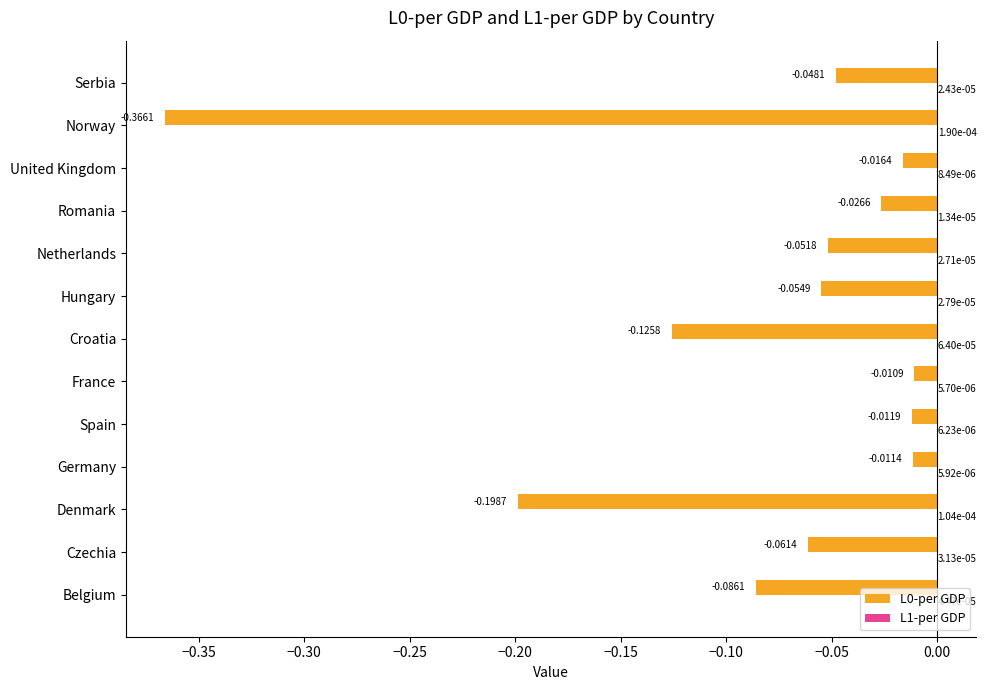

Which label corresponds to the largest value in the chart?

Norway